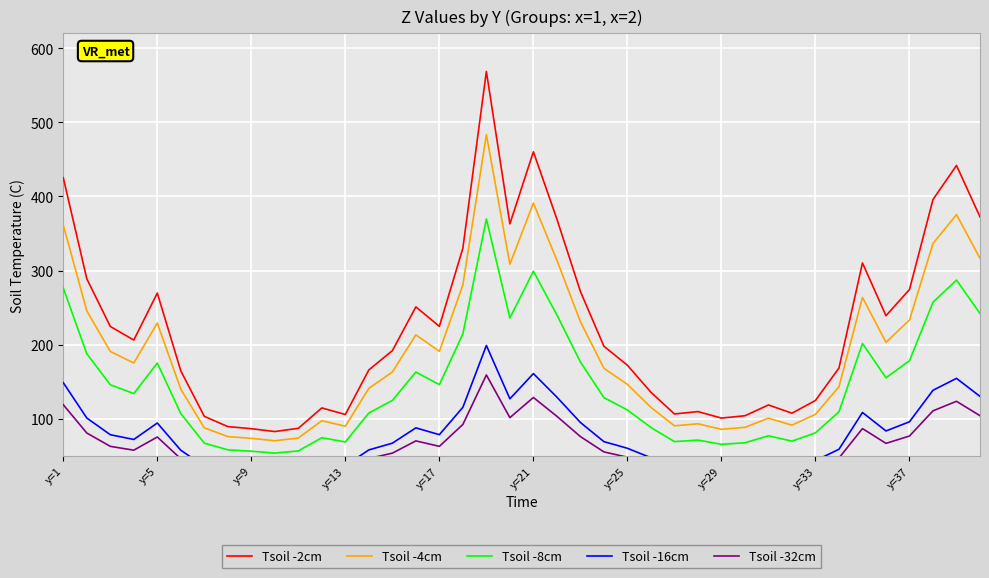

True or false: Tsoil -2cm and Tsoil -4cm intersect in this chart.

False